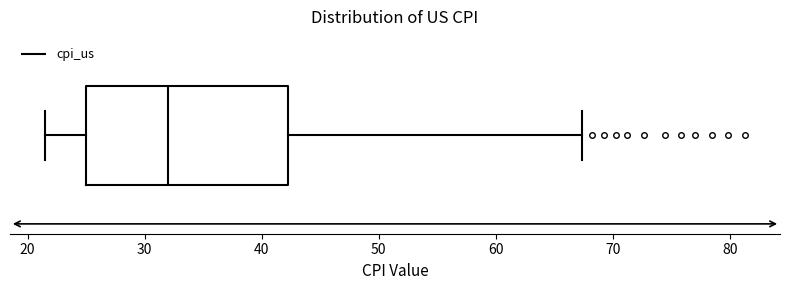

Where does the right whisker of the box end on the x-axis? The values are not printed on the chart, so give them approximately, as read against the axis.

67